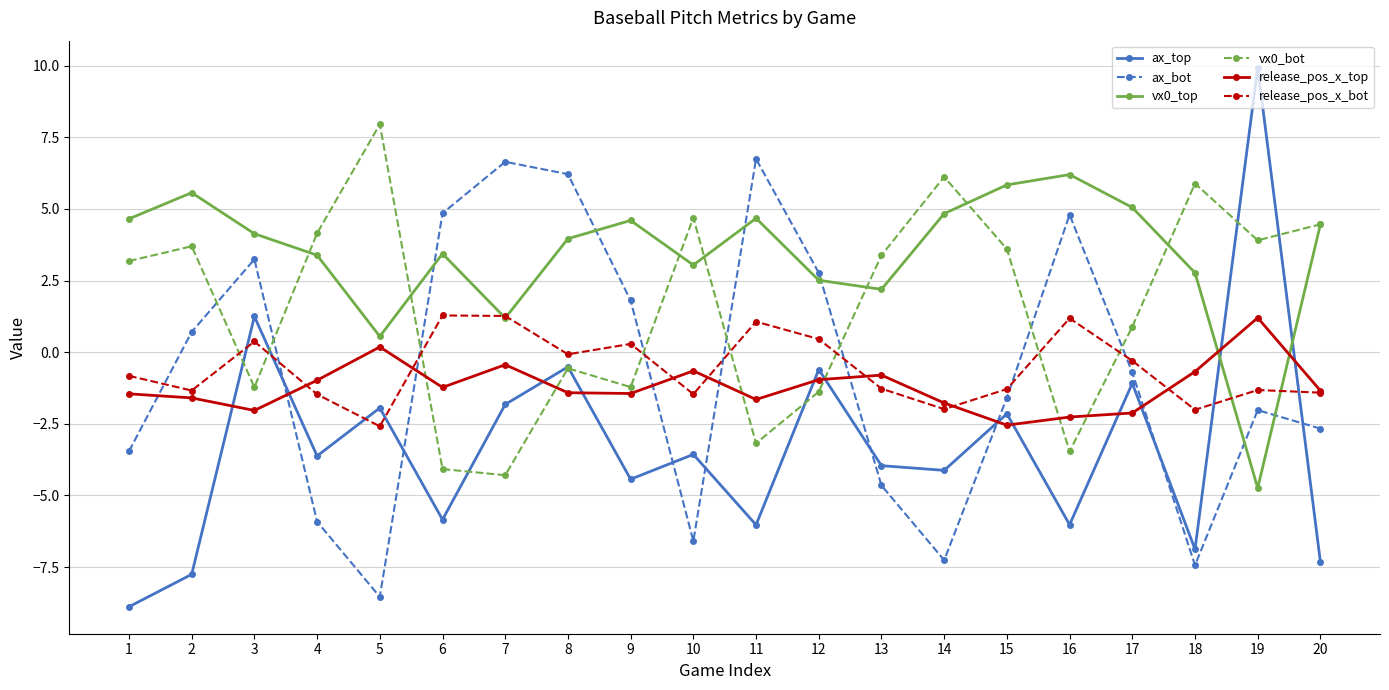

Which series has the largest total across all categories?

vx0_top